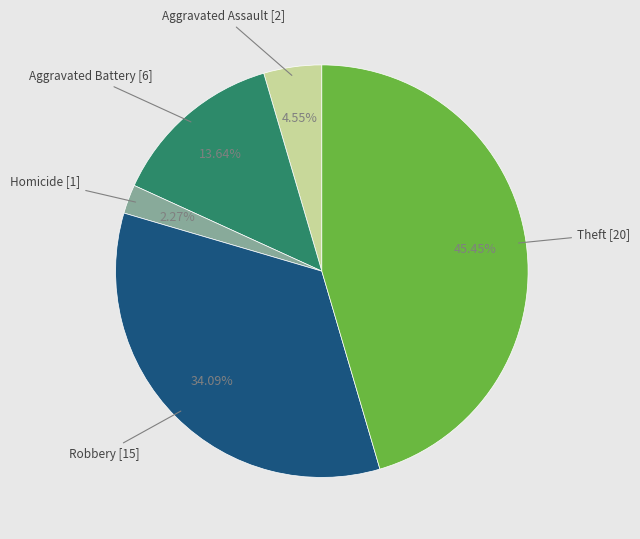

Is there any slice that represents more than half of the pie?

No